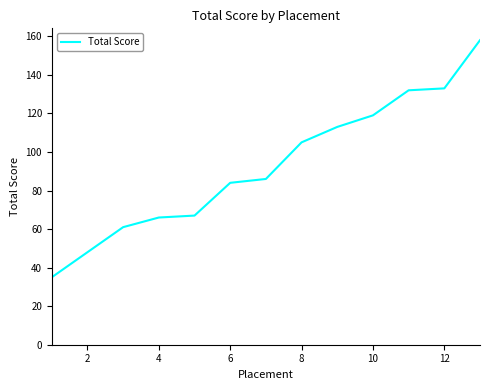

Reading right to left, transcribe all the data shown in this chart.

158	133	132	119	113	105	86	84	67	66	61	48	35